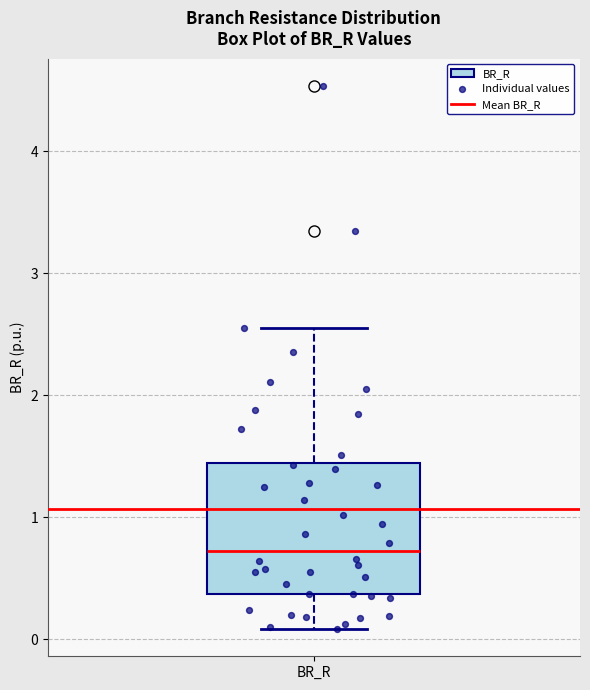

Read this box plot against the y-axis: the position of the median line, the range covered by the box, and the ends of both whiskers. The values are not printed on the chart, so give them approximately, as read against the axis.

median 0.7, box 0.4 to 1.4, whiskers 0.1 to 2.5